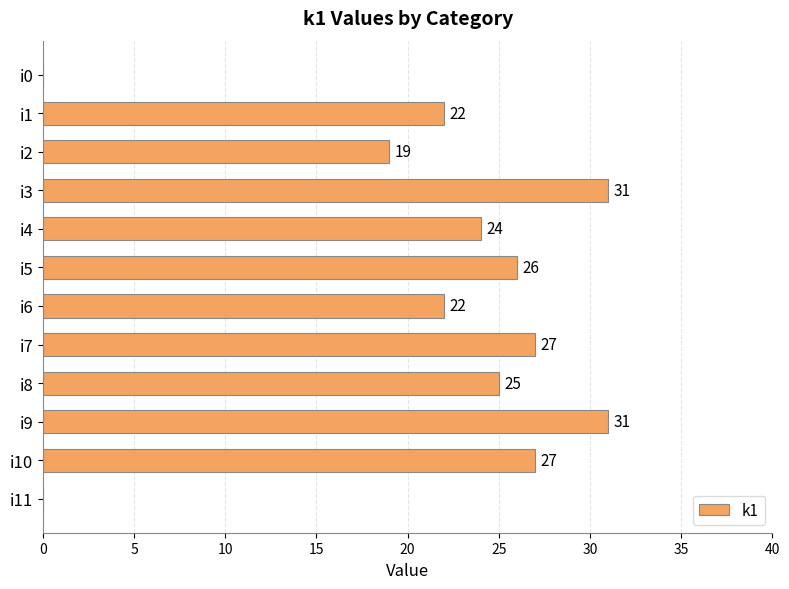

How many values are above zero?

10